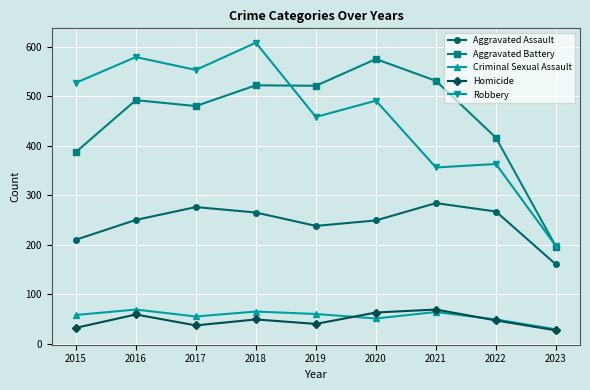

What is the average value of the Aggravated Assault series?

244